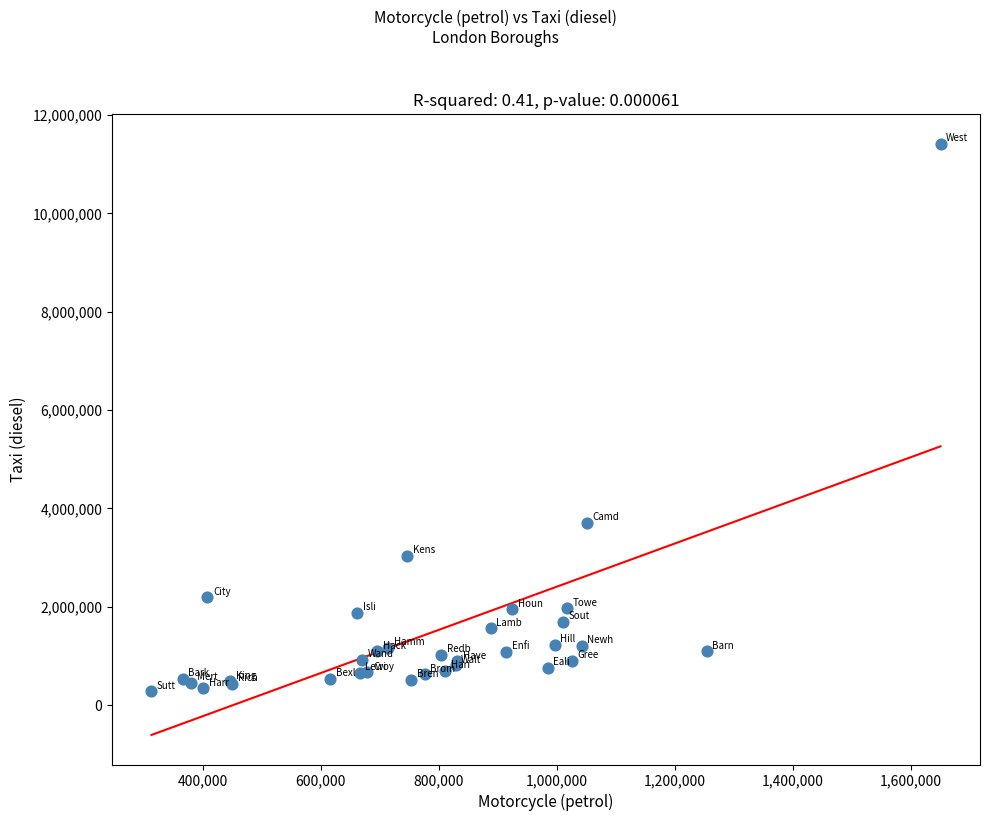

What Y value in the scatter plot is closest to 5847861?

3708220